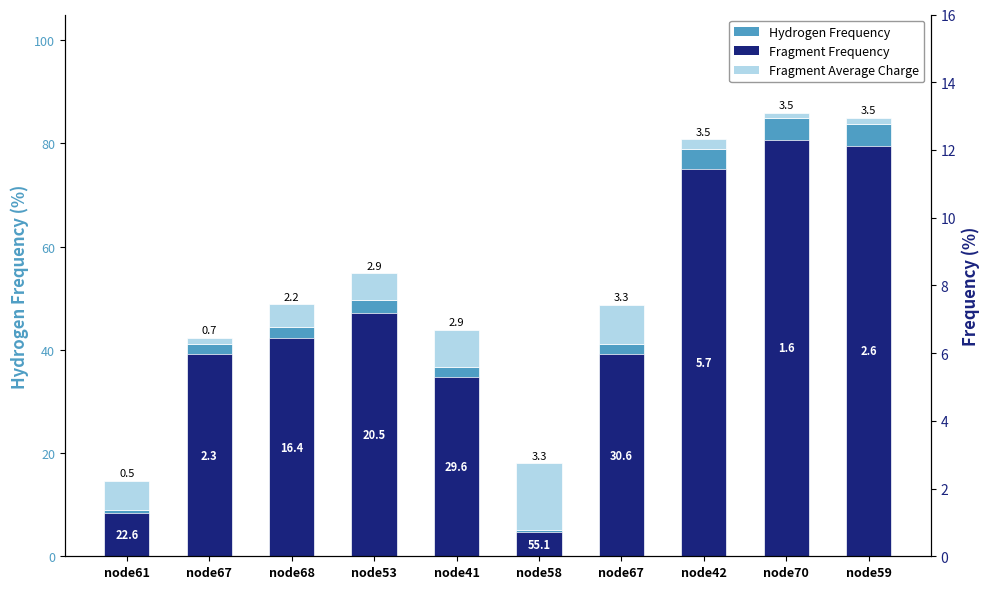

How many values in the Hydrogen Frequency series exceed 44?

5